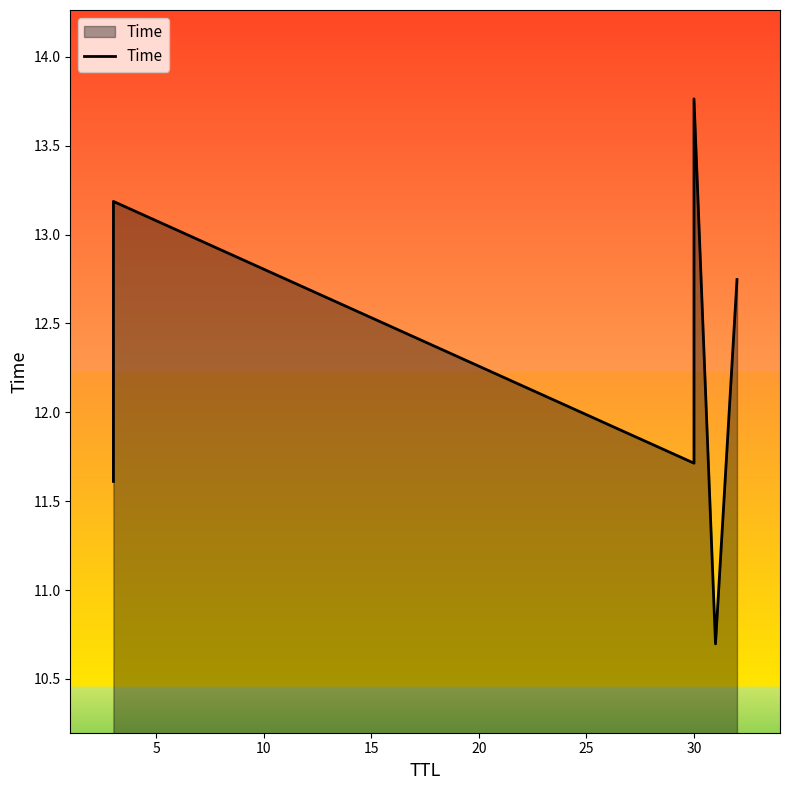

Is it true that the value at 30 is 15.7?

False